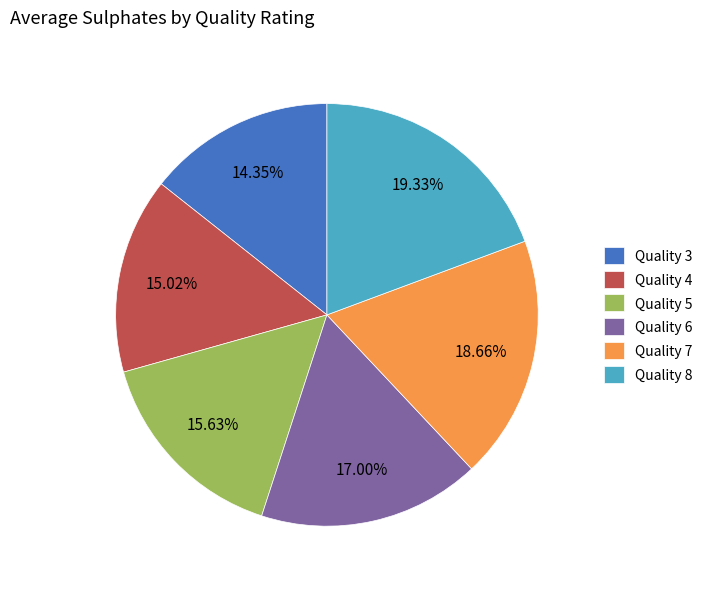

Is there a majority slice in this chart?

No